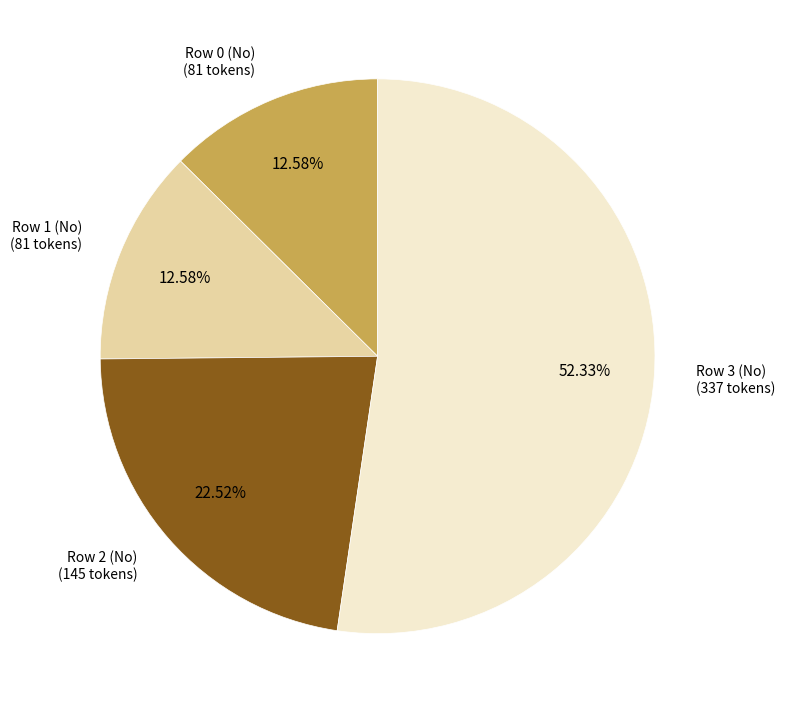

How many slices are in this pie chart?

4